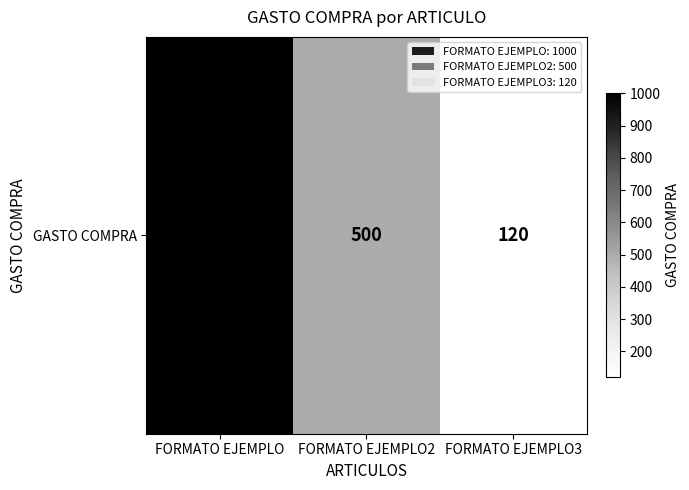

Rank the categories by value from lowest to highest.

FORMATO EJEMPLO3, FORMATO EJEMPLO2, FORMATO EJEMPLO